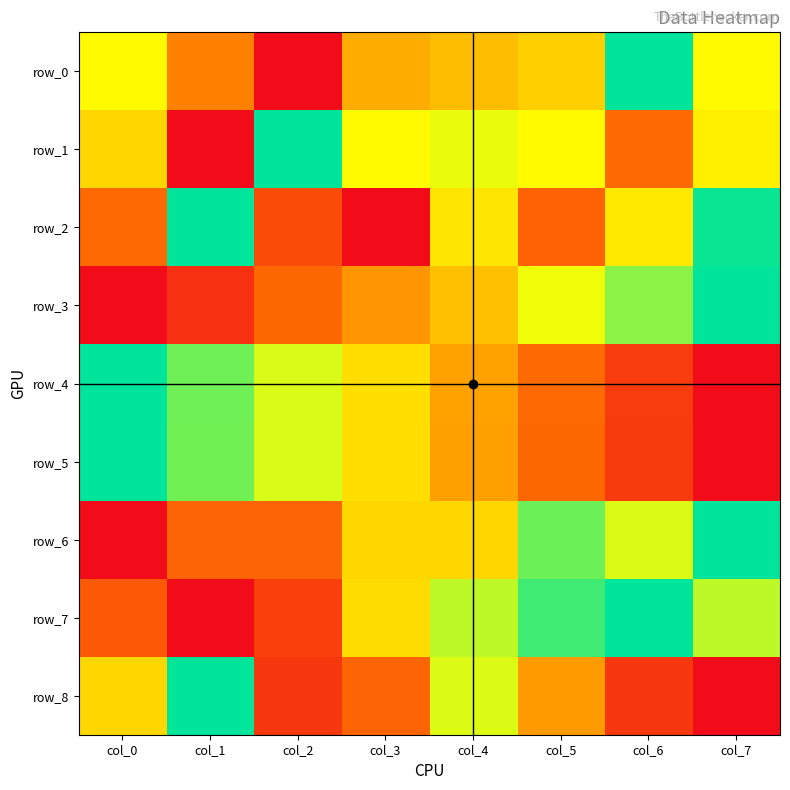

At which category is the sum across all series the highest?

col_4